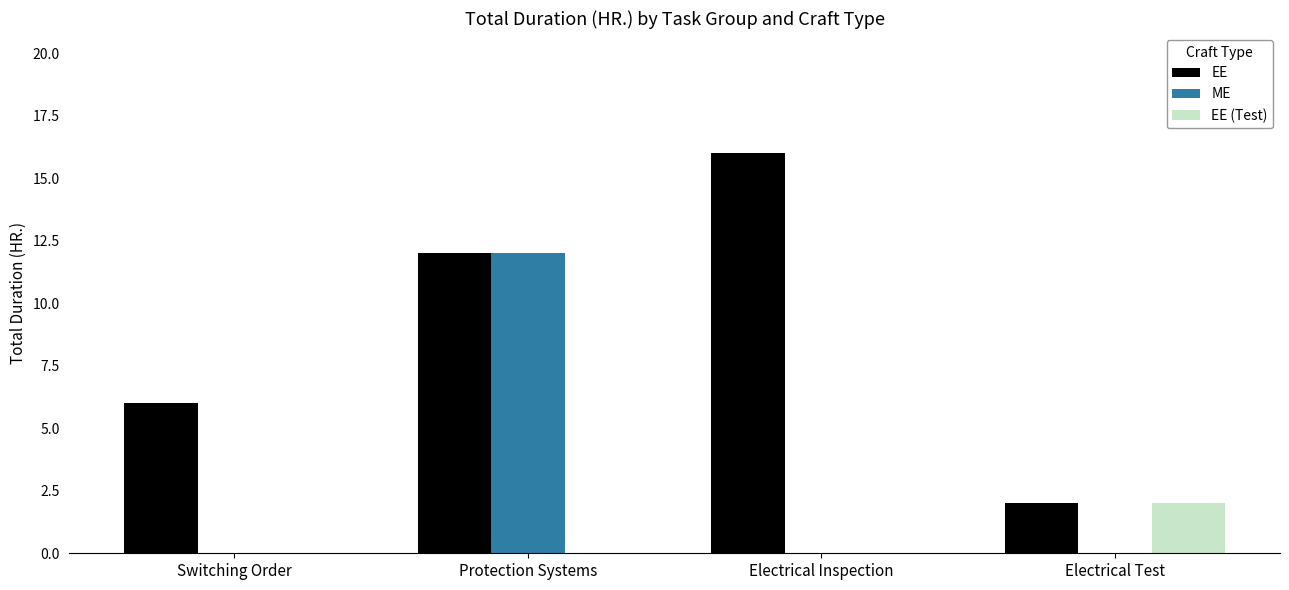

Count the ME values in the range 0 to 12.

4